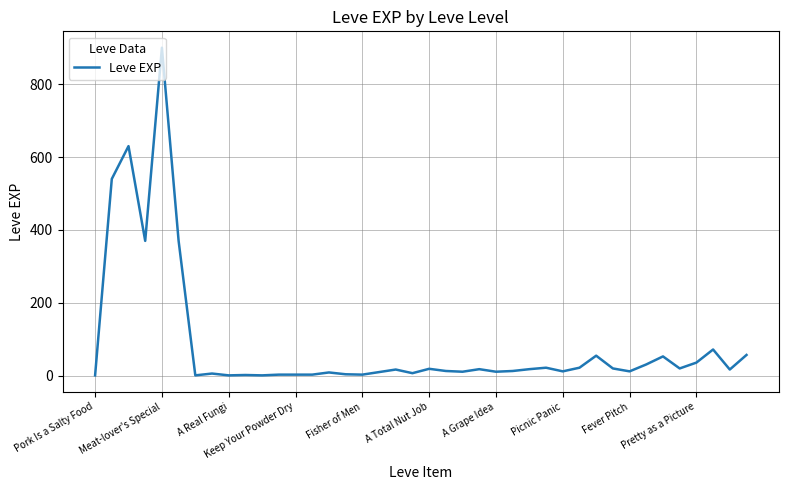

True or false: the data has more than 1 interior local peaks.

True